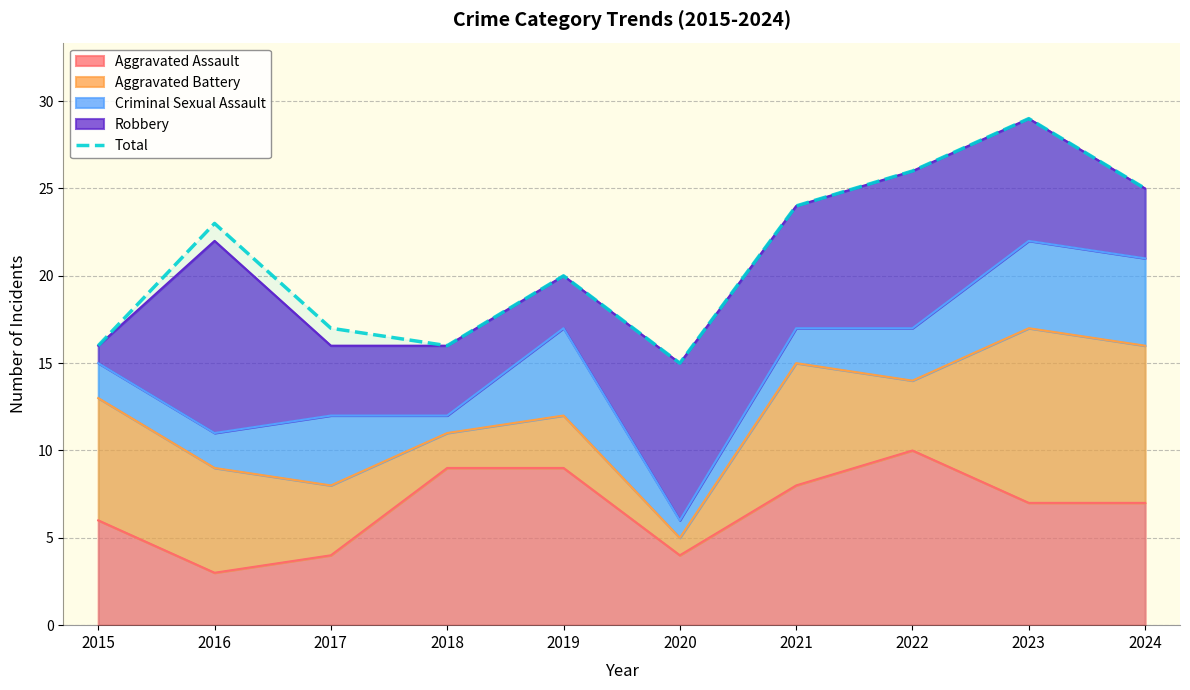

What is the value of the 4th point from the left?

16